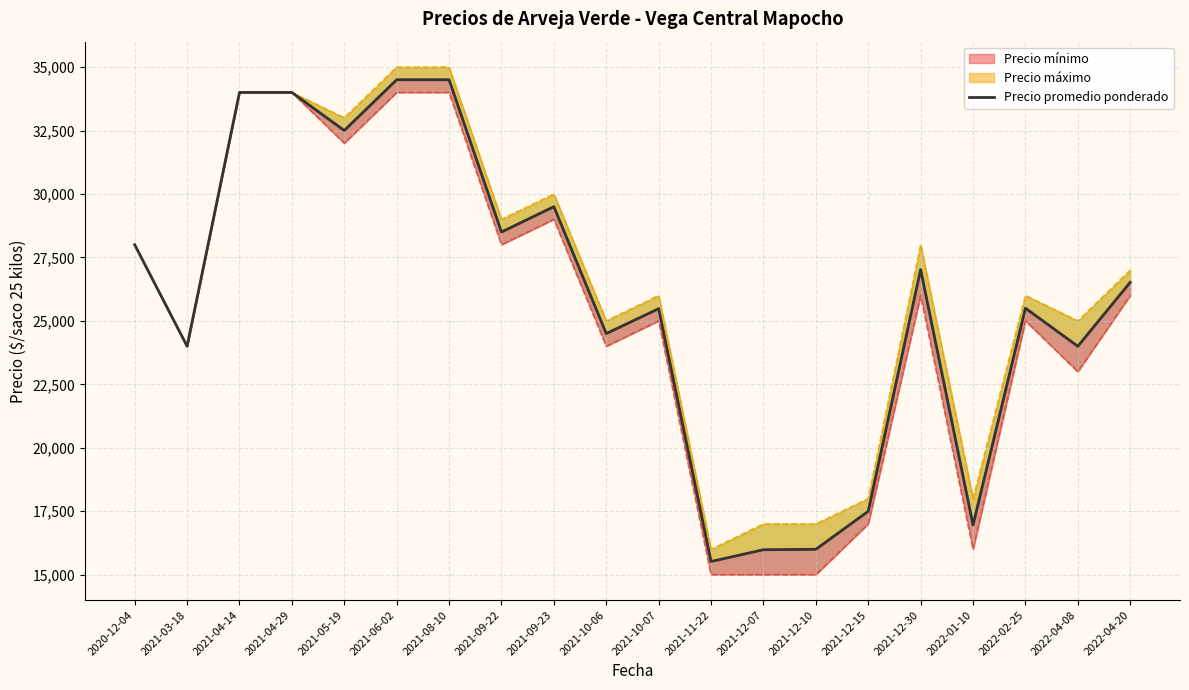

The value at 2022-02-25 is 25500. True or false?

True